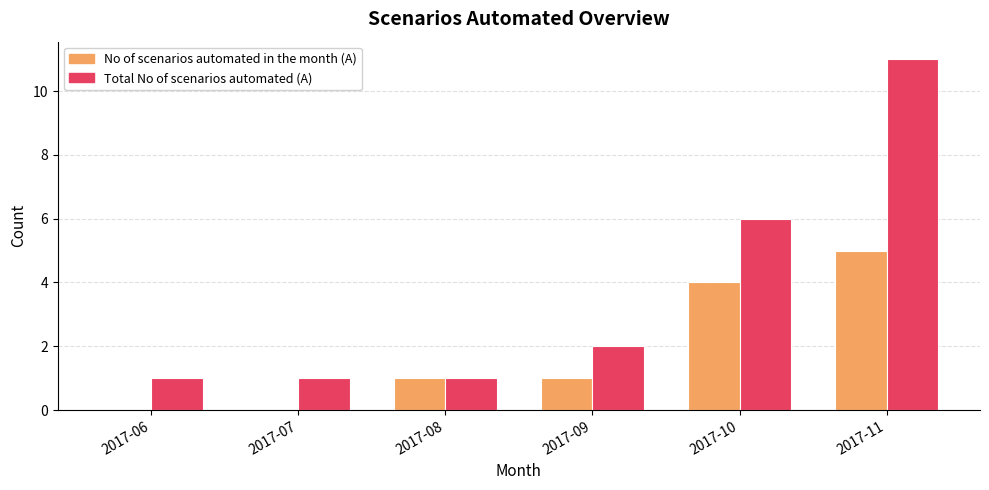

What is the sum of all No of scenarios automated in the month (A) values?

11